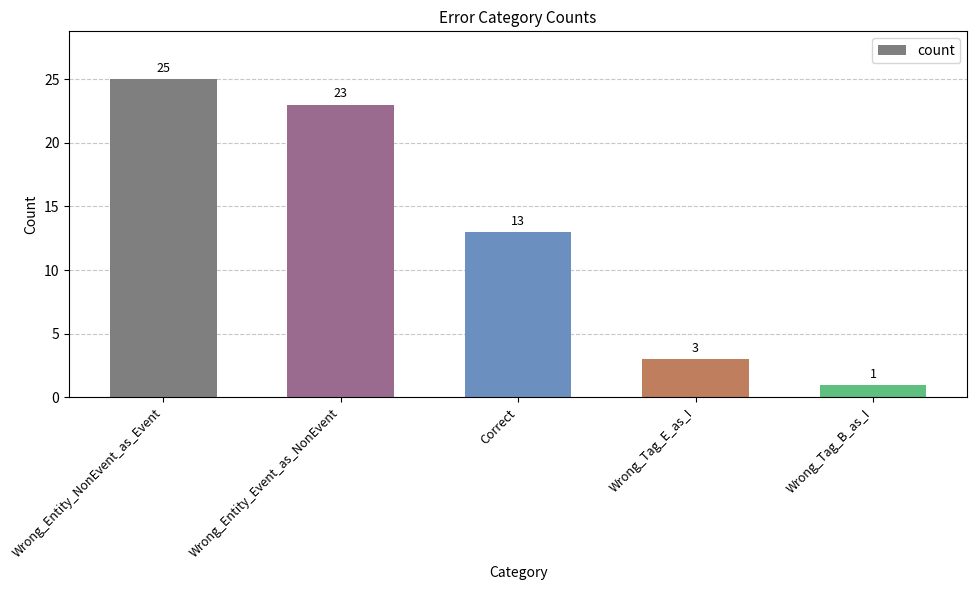

Is it true that the value at Wrong_Tag_B_as_I is 1?

True